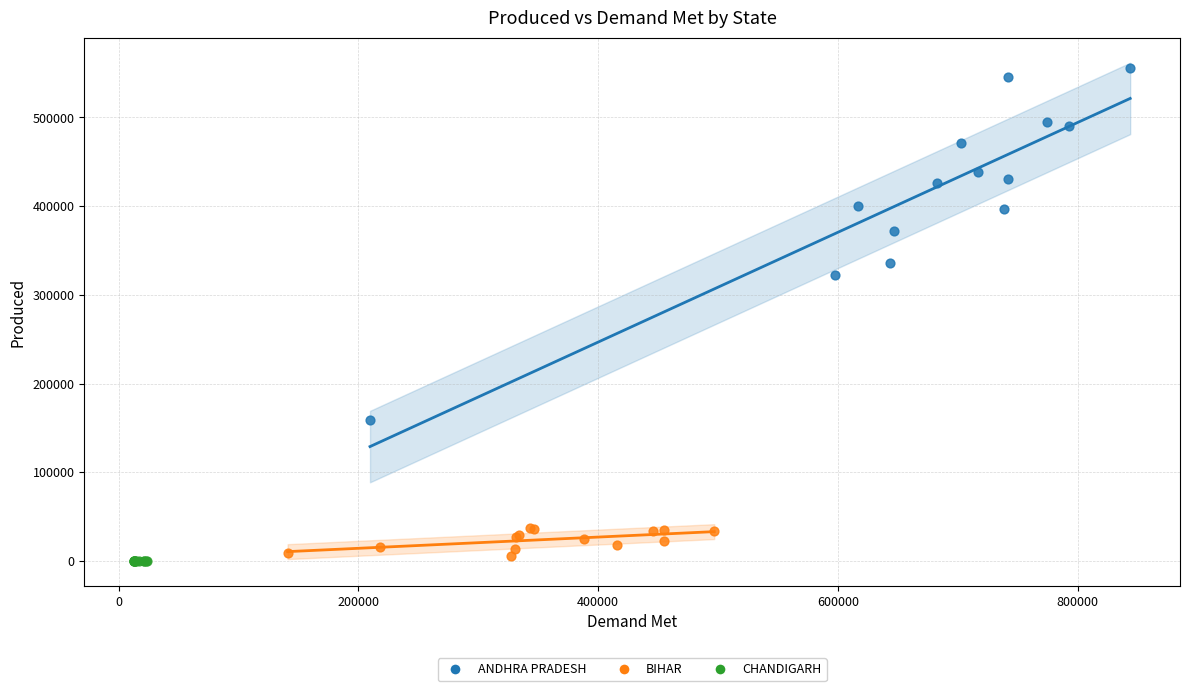

Which series reaches the maximum Y coordinate?

ANDHRA PRADESH